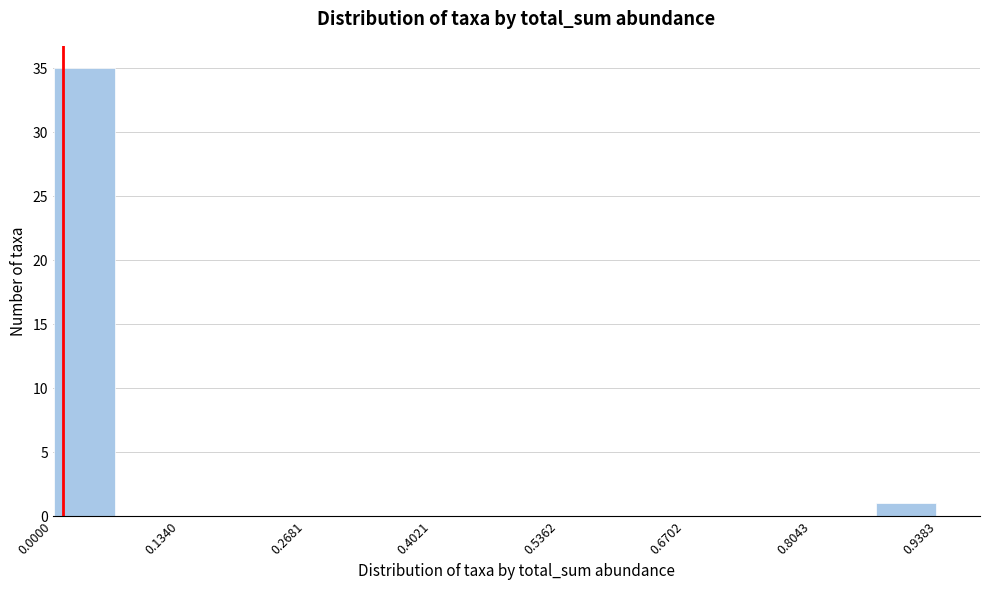

Around what value on the x-axis is the tallest bar? Give the approximate position of its centre, as read against the axis.

0.04